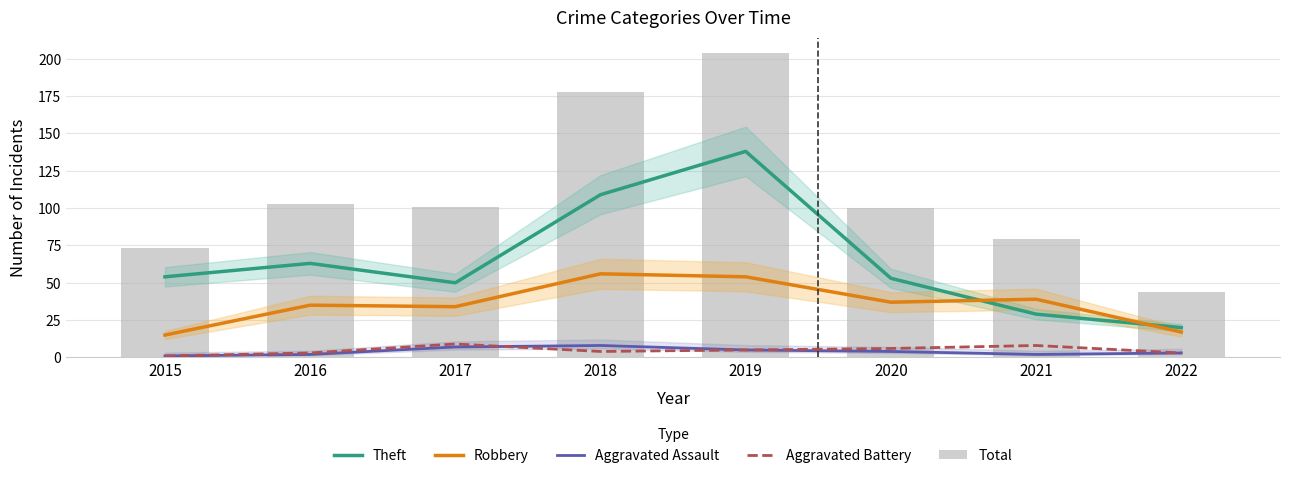

At which label does Theft reach its peak?

2019